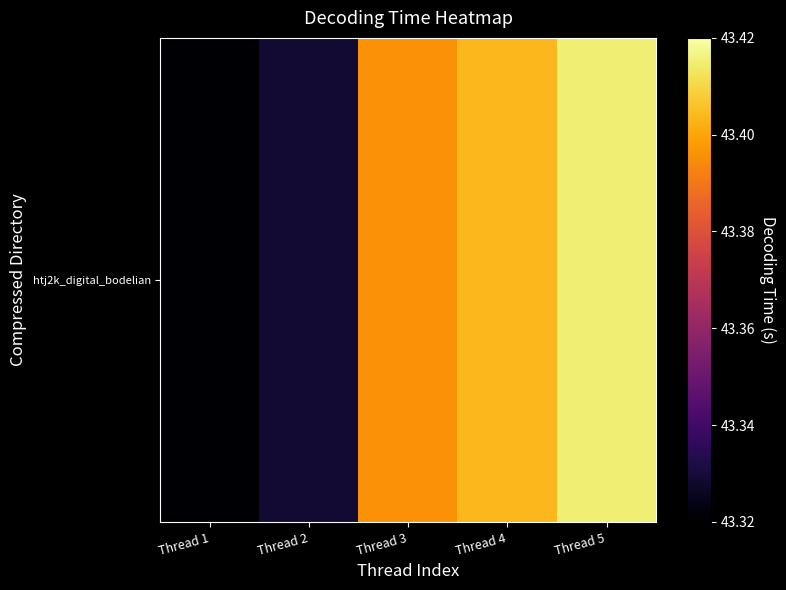

Which category has the highest value across all series?

Thread 5